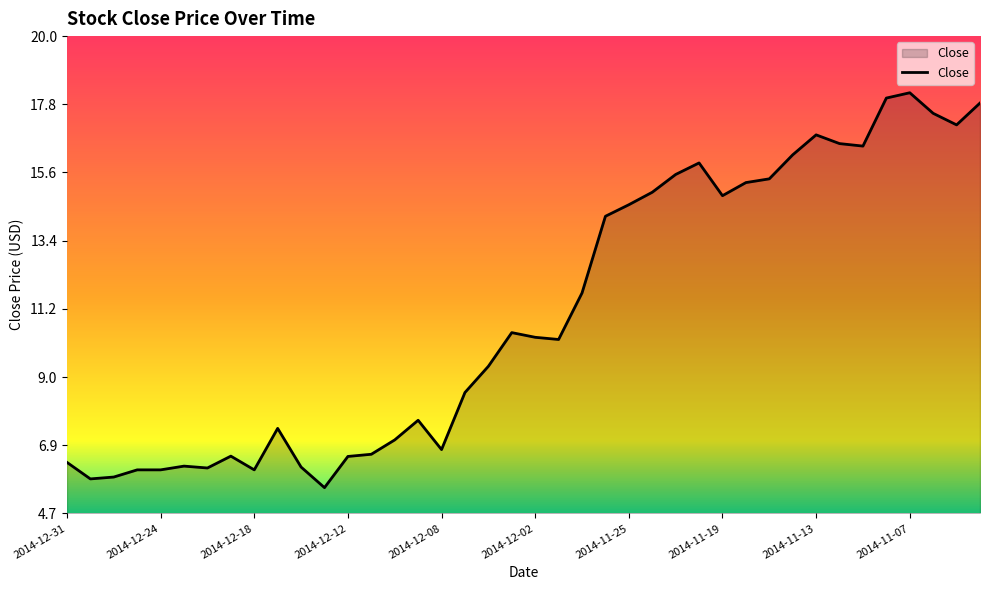

What is the greatest value displayed?

18.2